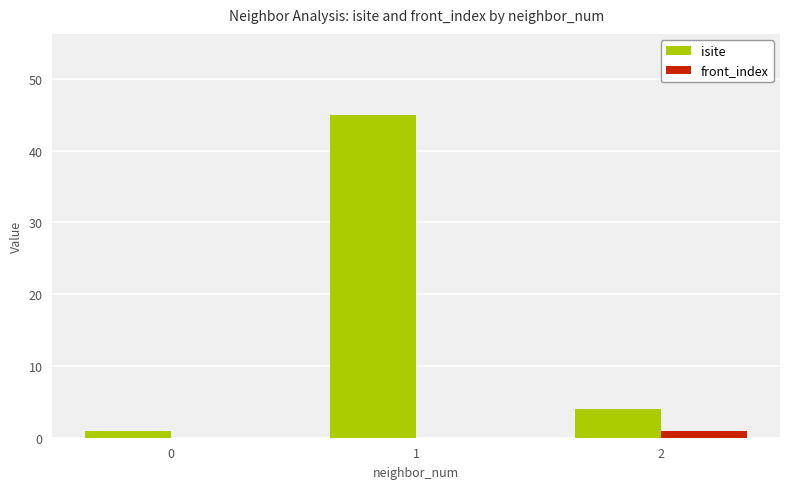

True or false: isite has a value of 4 at 2.

True